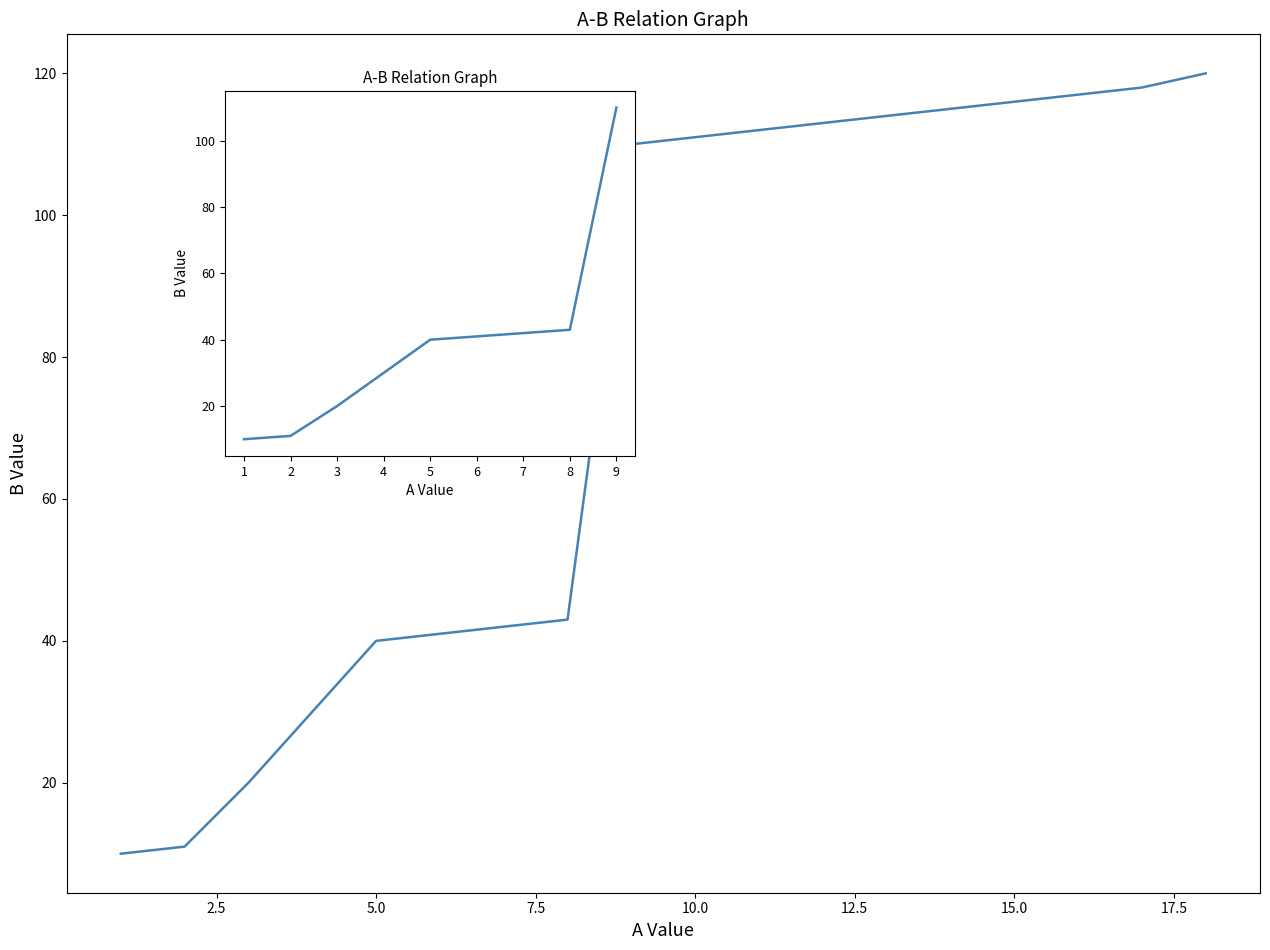

Is it true that the value at 1 is 17?

False